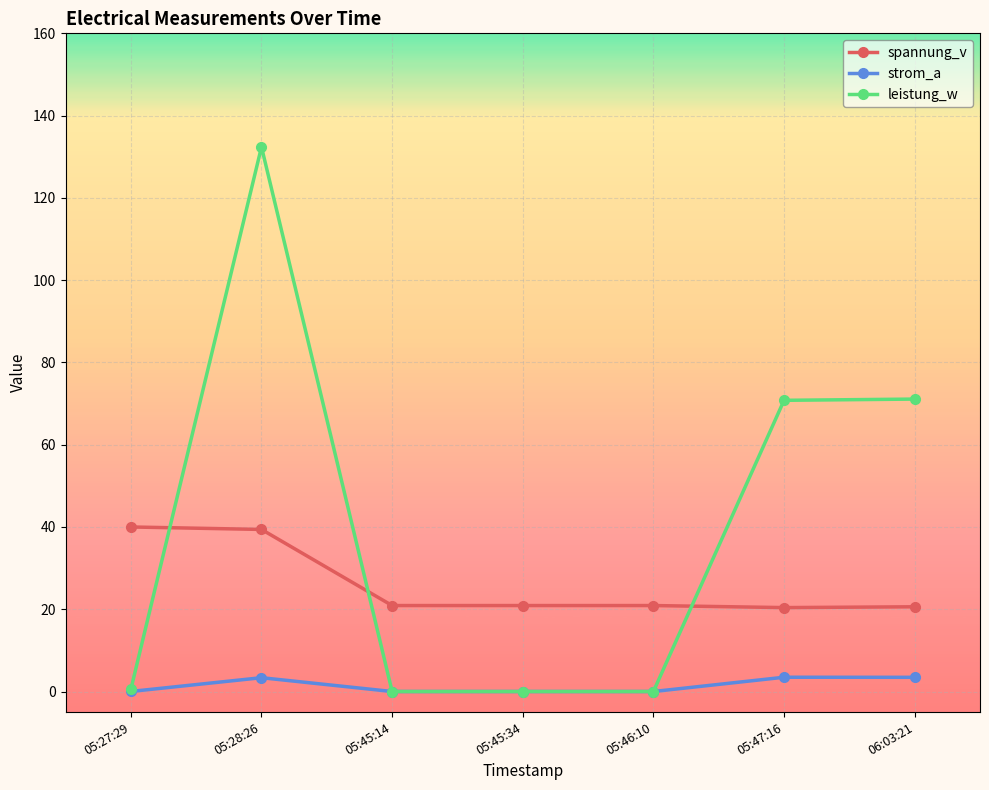

Rank the series by their maximum value, from highest to lowest.

leistung_w, spannung_v, strom_a